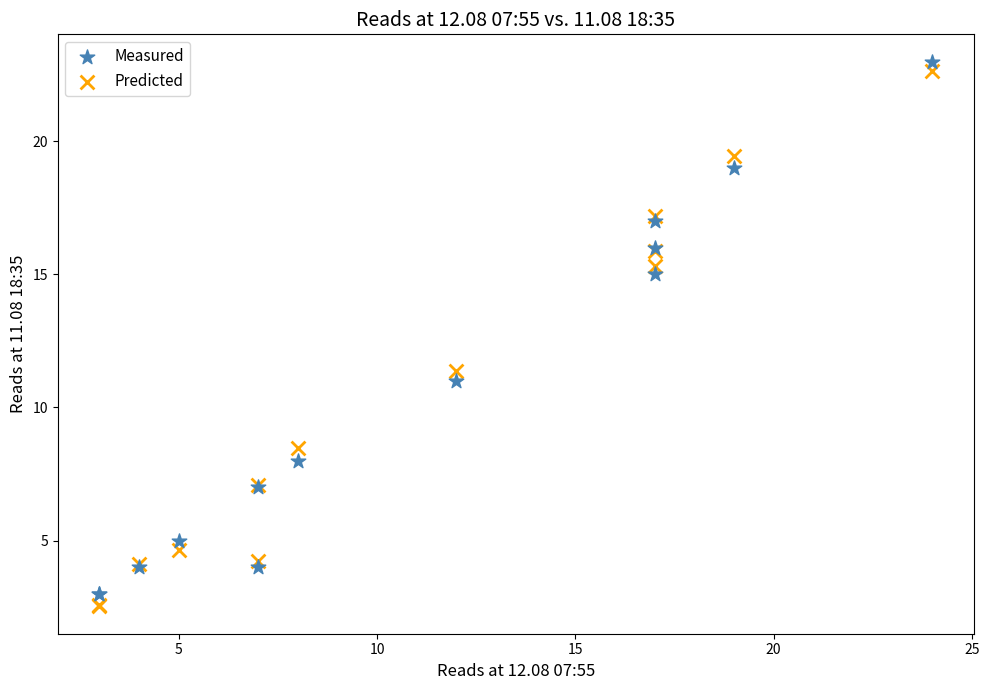

What are all the series names shown in the legend?

Measured, Predicted